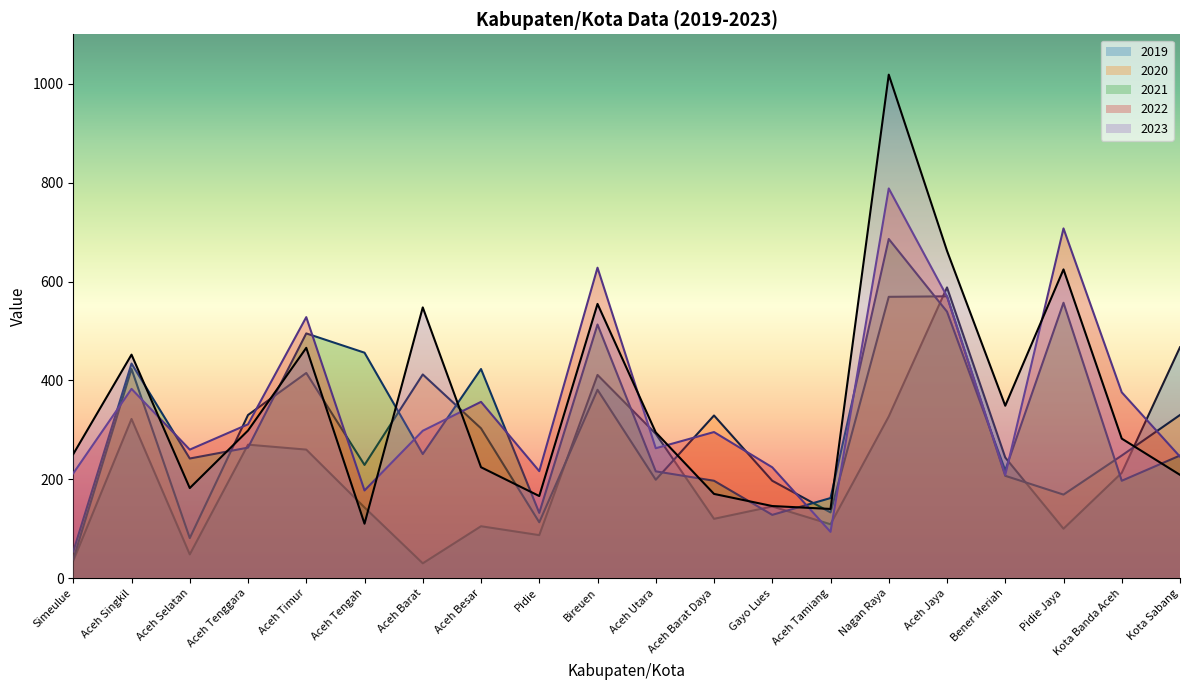

Does the chart display data point markers on the line(s)?

No